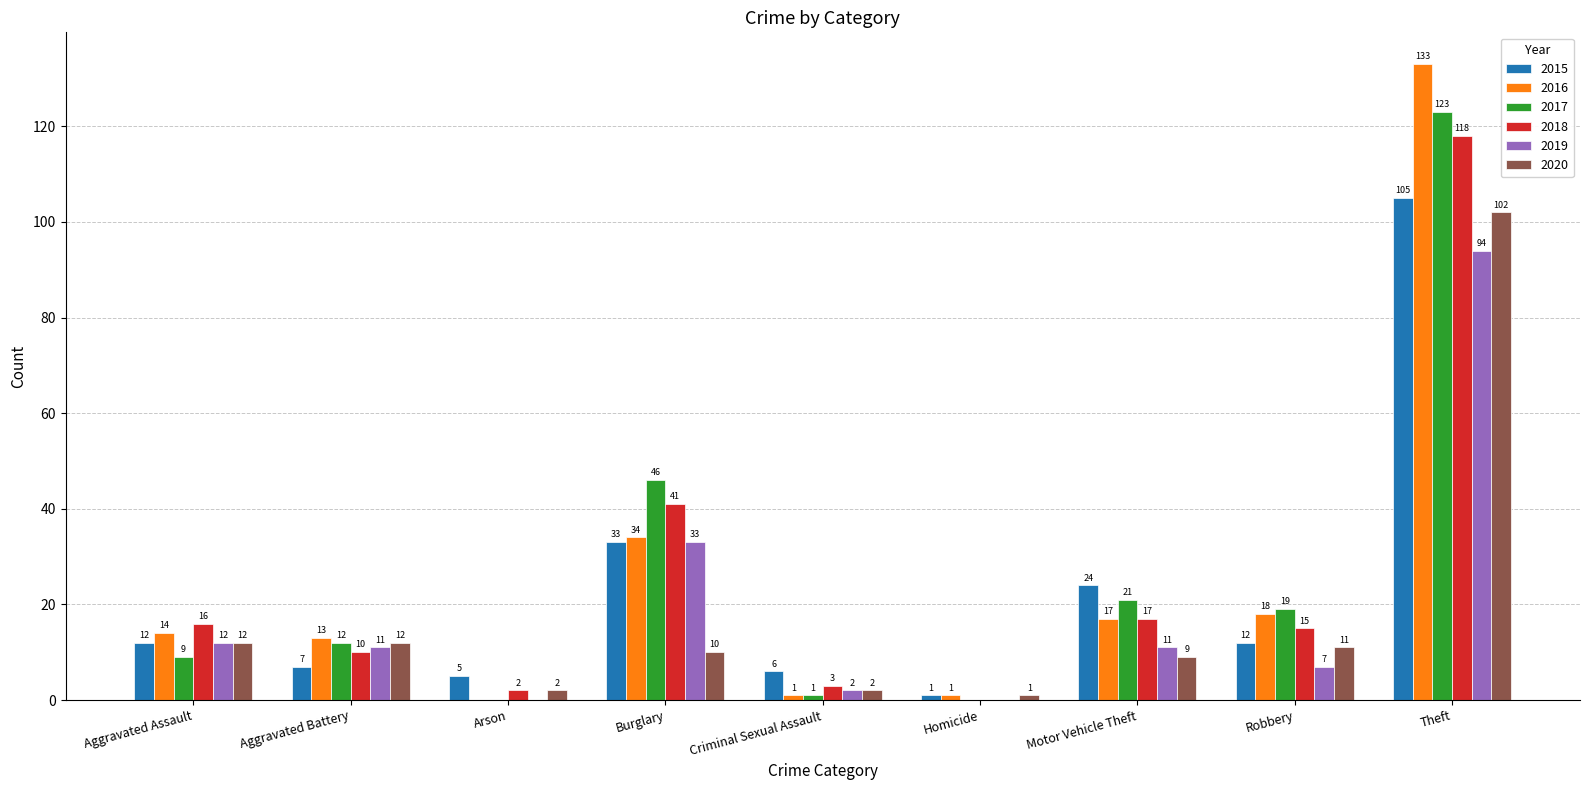

Reading right to left, extract all data points from this chart.

2015: Theft=105	Robbery=12	Motor Vehicle Theft=24	Homicide=1	Criminal Sexual Assault=6	Burglary=33	Arson=5	Aggravated Battery=7	Aggravated Assault=12
2016: Theft=133	Robbery=18	Motor Vehicle Theft=17	Homicide=1	Criminal Sexual Assault=1	Burglary=34	Arson=0	Aggravated Battery=13	Aggravated Assault=14
2017: Theft=123	Robbery=19	Motor Vehicle Theft=21	Homicide=0	Criminal Sexual Assault=1	Burglary=46	Arson=0	Aggravated Battery=12	Aggravated Assault=9
2018: Theft=118	Robbery=15	Motor Vehicle Theft=17	Homicide=0	Criminal Sexual Assault=3	Burglary=41	Arson=2	Aggravated Battery=10	Aggravated Assault=16
2019: Theft=94	Robbery=7	Motor Vehicle Theft=11	Homicide=0	Criminal Sexual Assault=2	Burglary=33	Arson=0	Aggravated Battery=11	Aggravated Assault=12
2020: Theft=102	Robbery=11	Motor Vehicle Theft=9	Homicide=1	Criminal Sexual Assault=2	Burglary=10	Arson=2	Aggravated Battery=12	Aggravated Assault=12